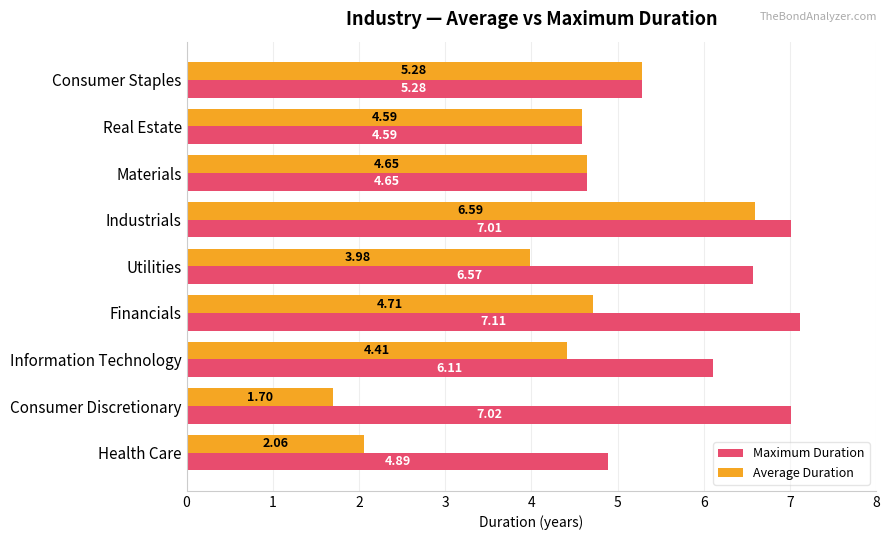

At which label does Maximum Duration reach its minimum?

Real Estate